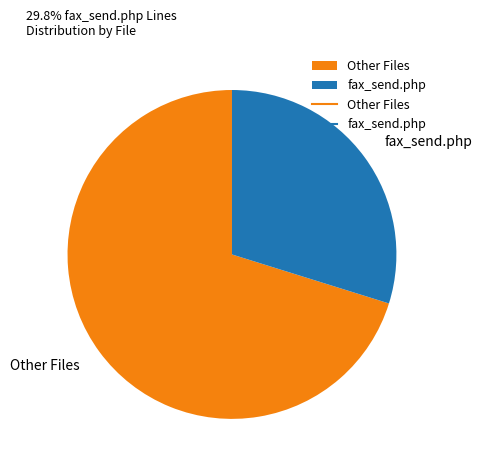

How many slices are in this pie chart?

2